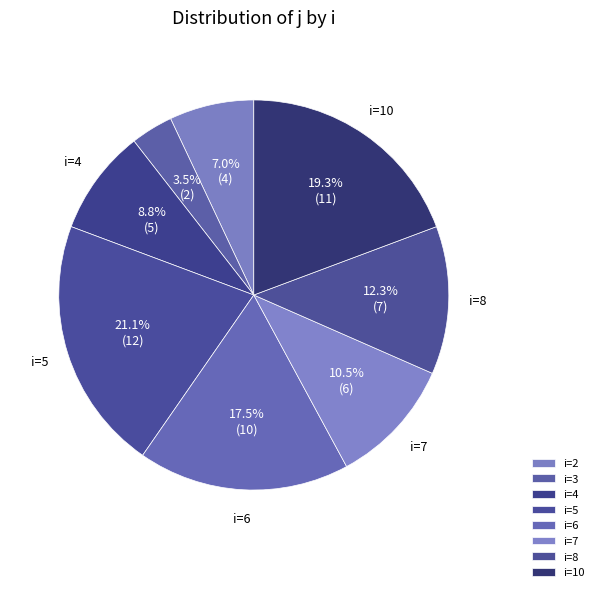

Which slice is the largest?

i=5